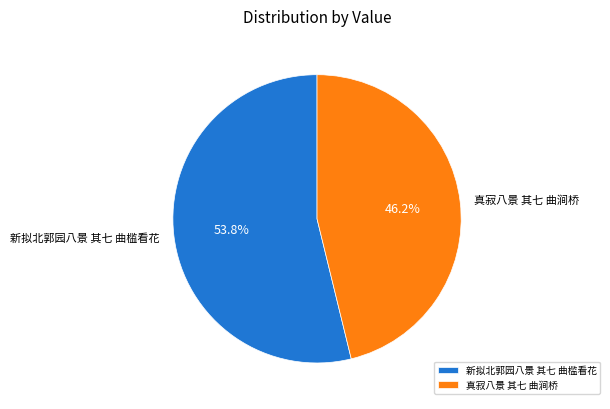

To the nearest percent, what percentage of the pie is 真寂八景 其七 曲涧桥?

46%